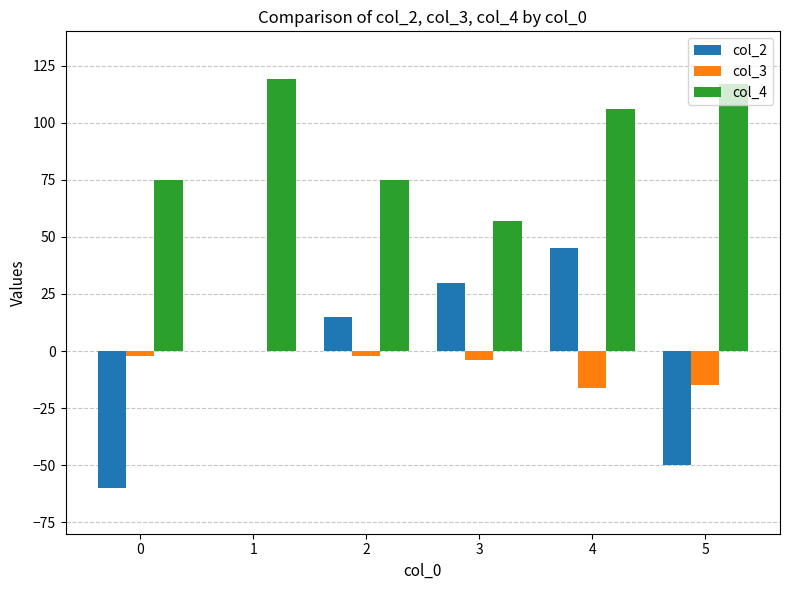

Reading right to left, what are all the values shown in this chart?

col_2: 5=-50	4=45	3=30	2=15	1=0	0=-60
col_3: 5=-15	4=-16	3=-4	2=-2	1=0	0=-2
col_4: 5=117	4=106	3=57	2=75	1=119	0=75